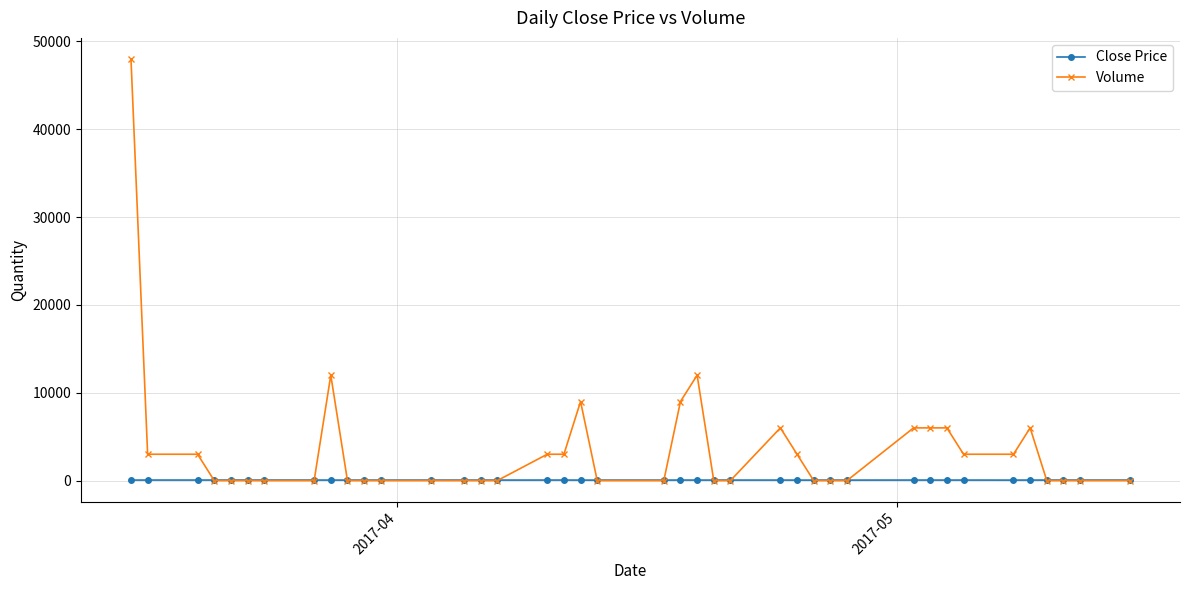

Which series has the largest total across all categories?

Volume